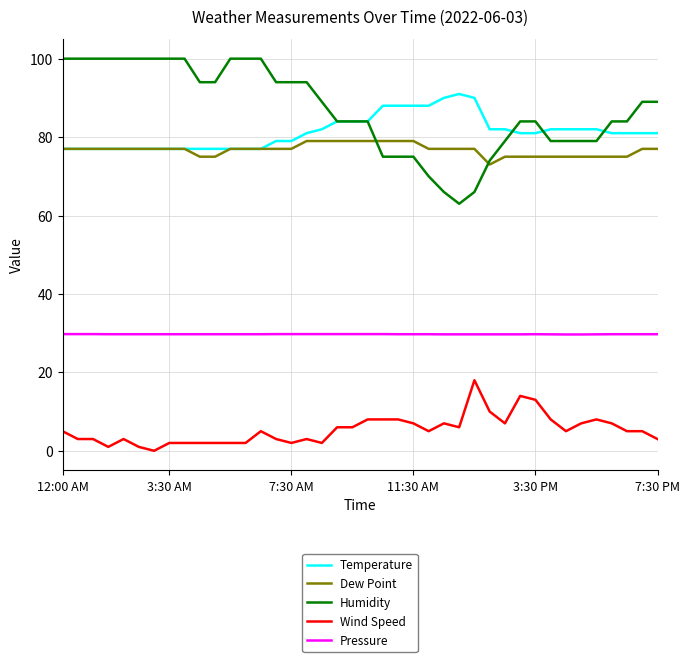

Rank the series by their maximum value, from highest to lowest.

Humidity, Temperature, Dew Point, Pressure, Wind Speed